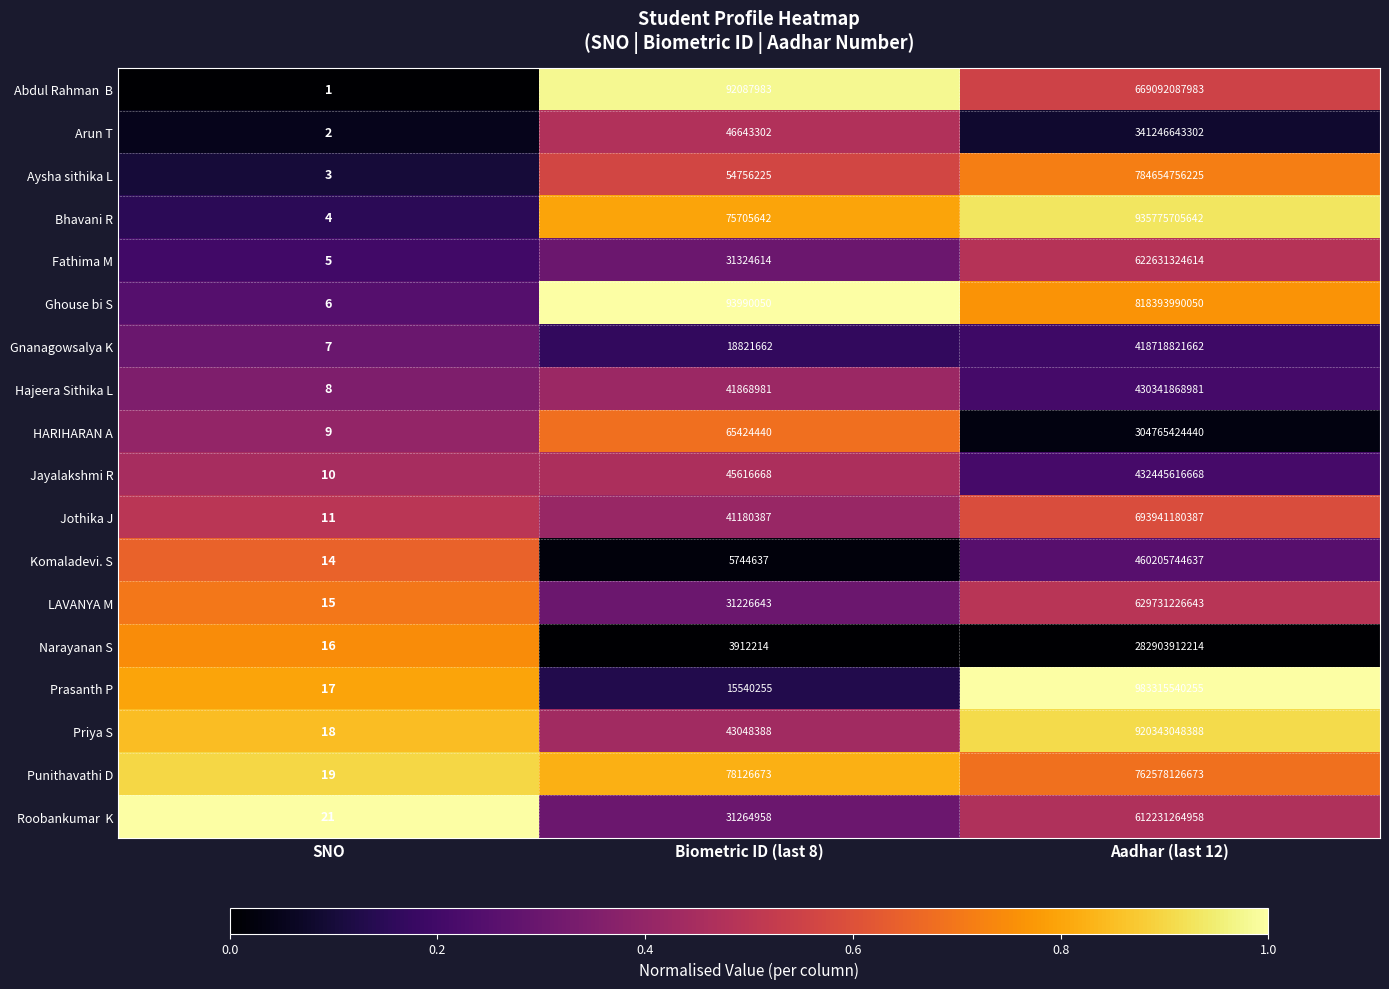

Count the number of data series in this chart.

18